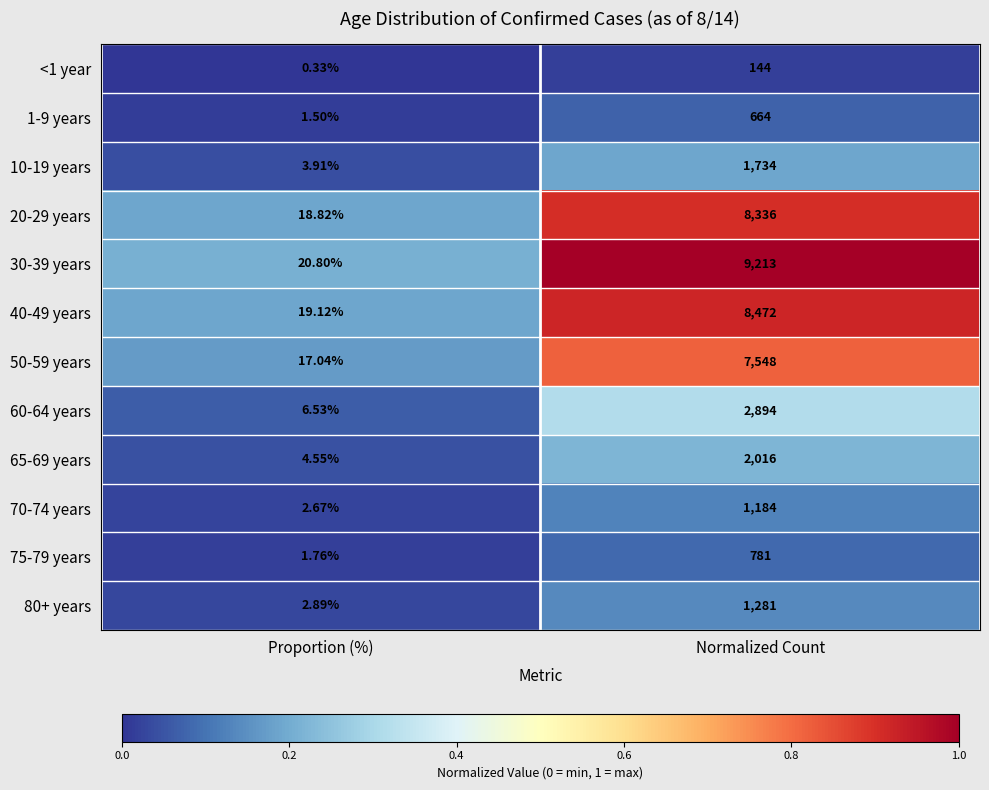

At which category is the sum across all series the highest?

Normalized Count